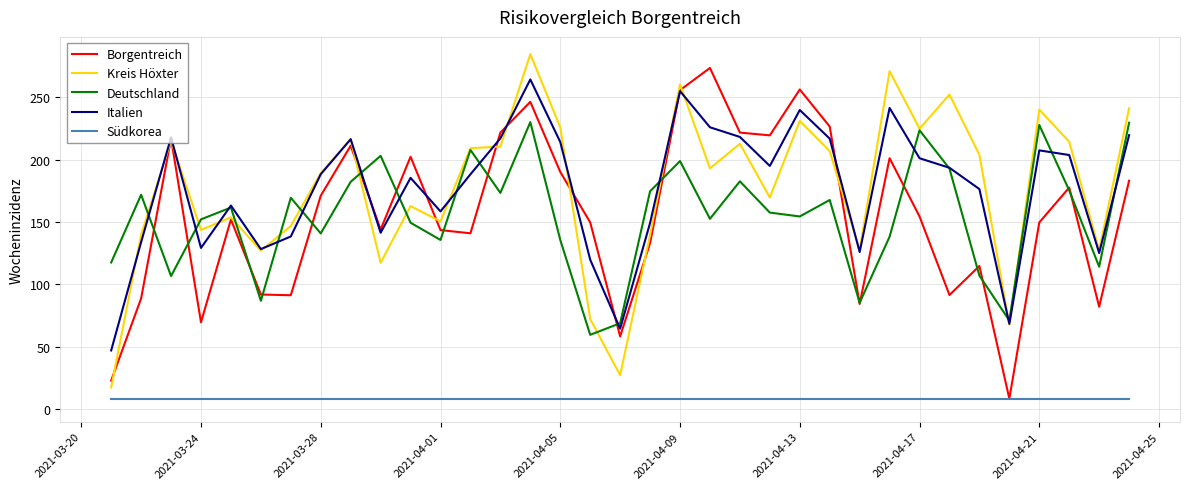

Does the chart have visible grid lines?

Yes